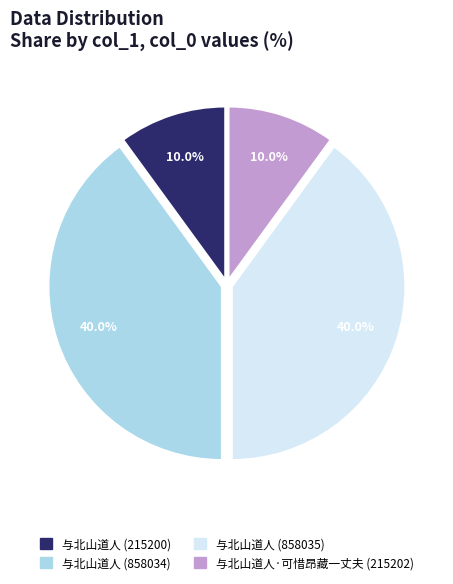

What percentage is NOT represented by 与北山道人 (215200)?

90.0%